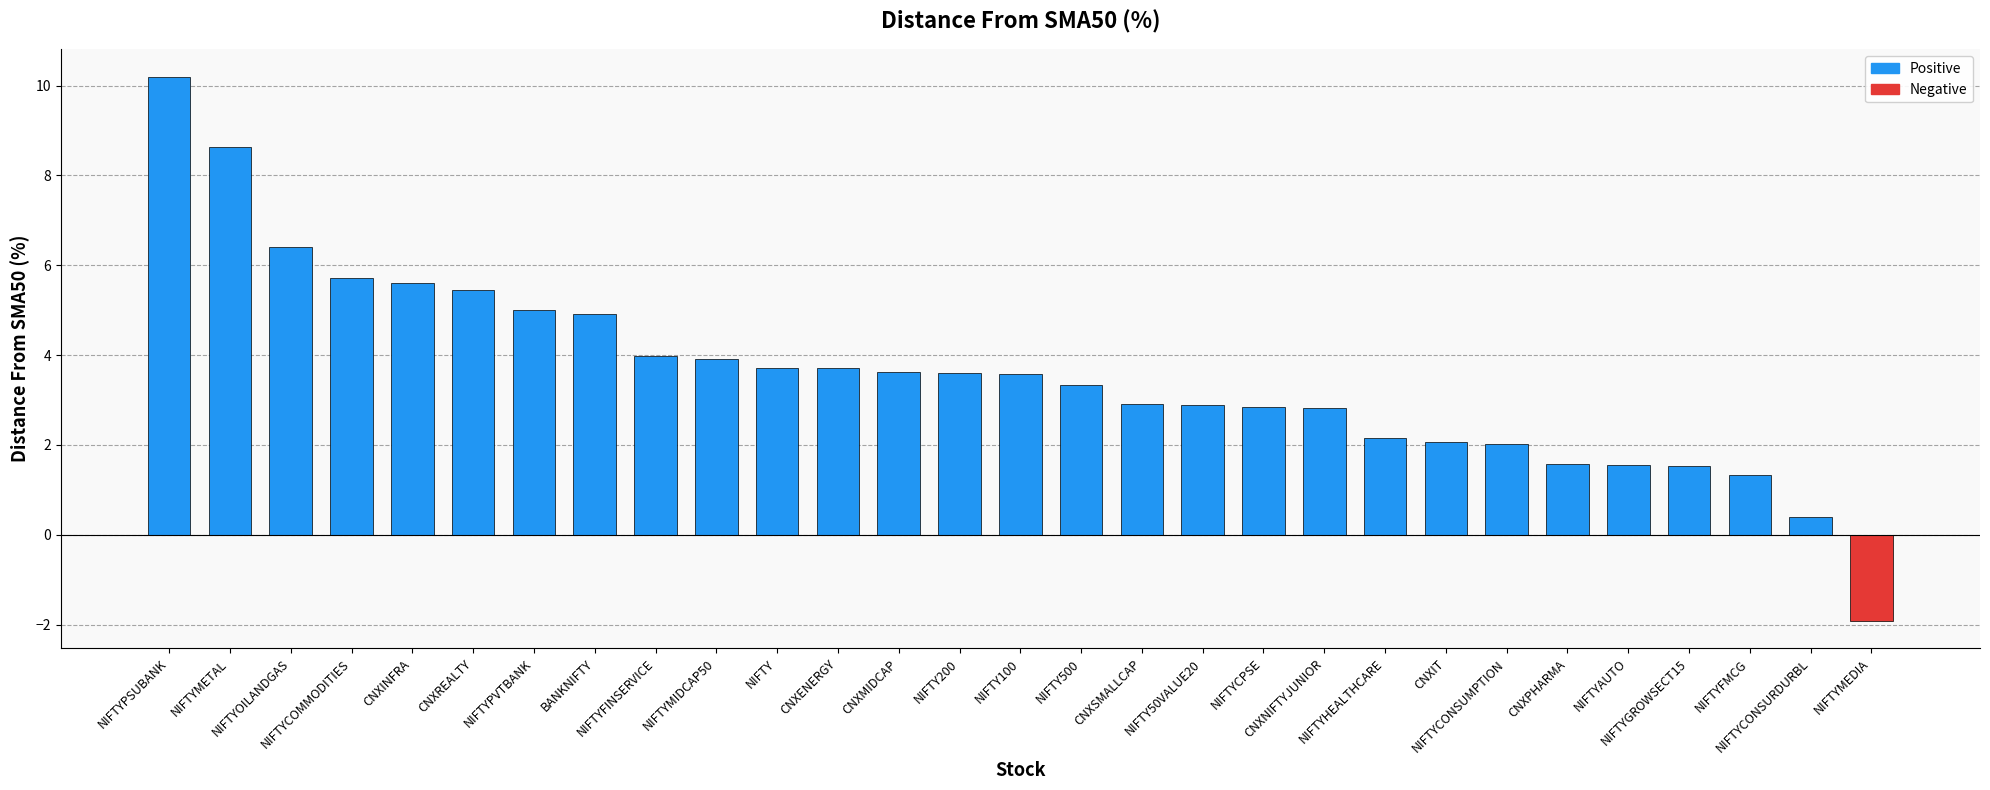

What is the sum of all values?

103.6